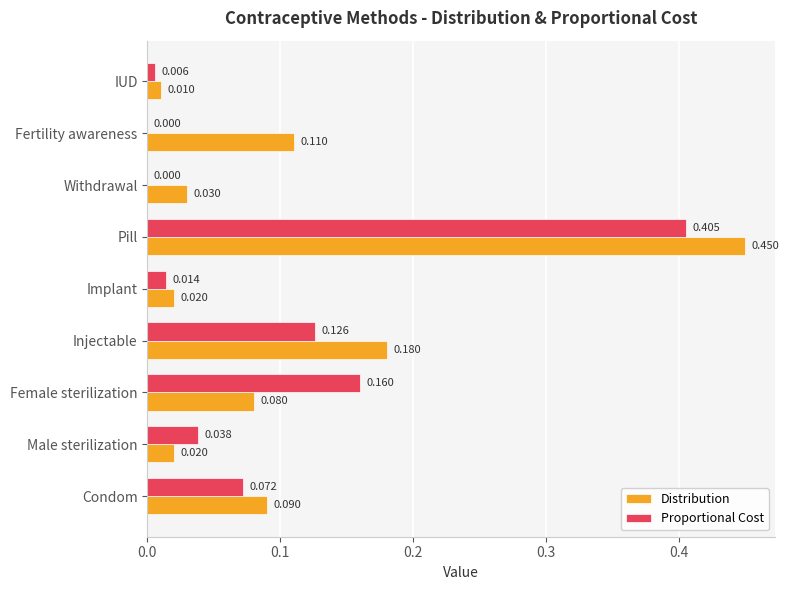

Is the value of Distribution at Condom greater than the value of Proportional Cost at Withdrawal?

Yes